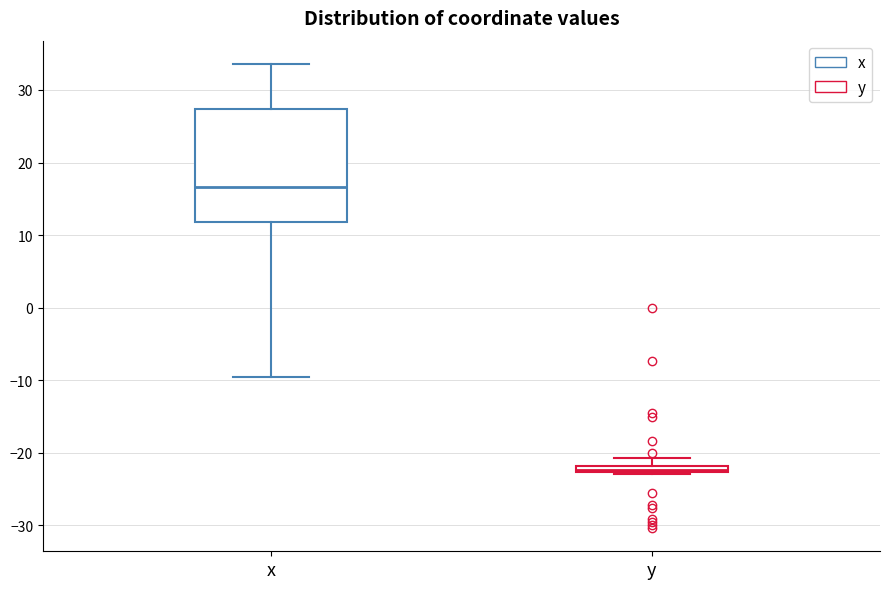

Where is the upper edge of the box for y on the y-axis? The values are not printed on the chart, so give them approximately, as read against the axis.

-22